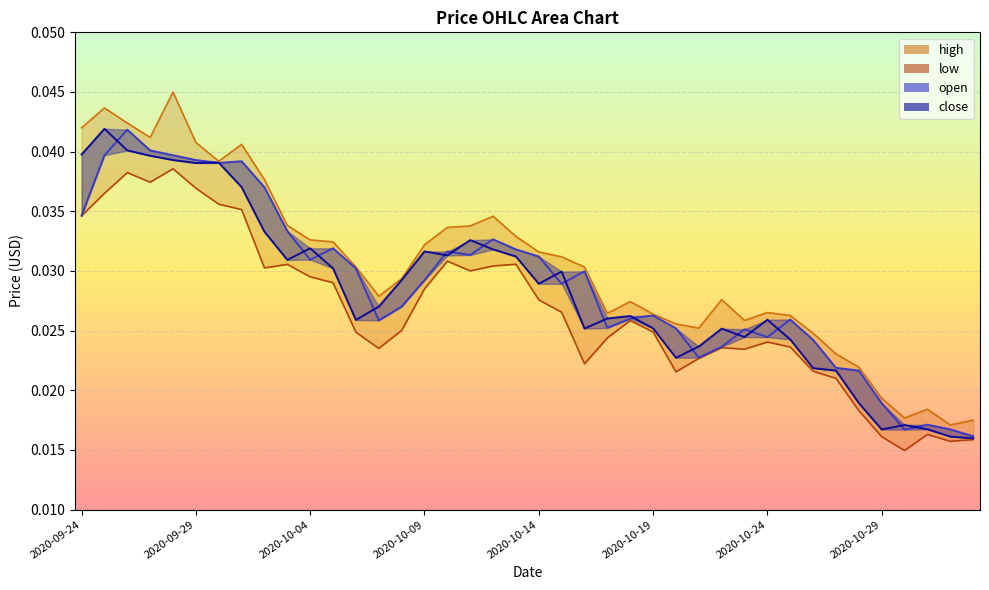

True or false: high and low intersect in this chart.

False